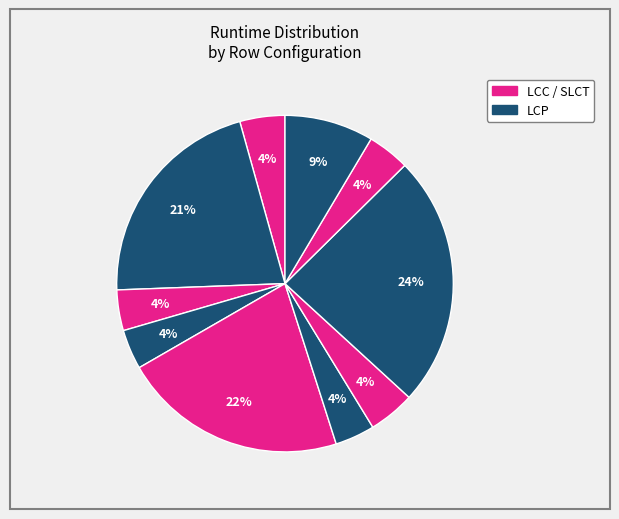

How many slices are in this pie chart?

10